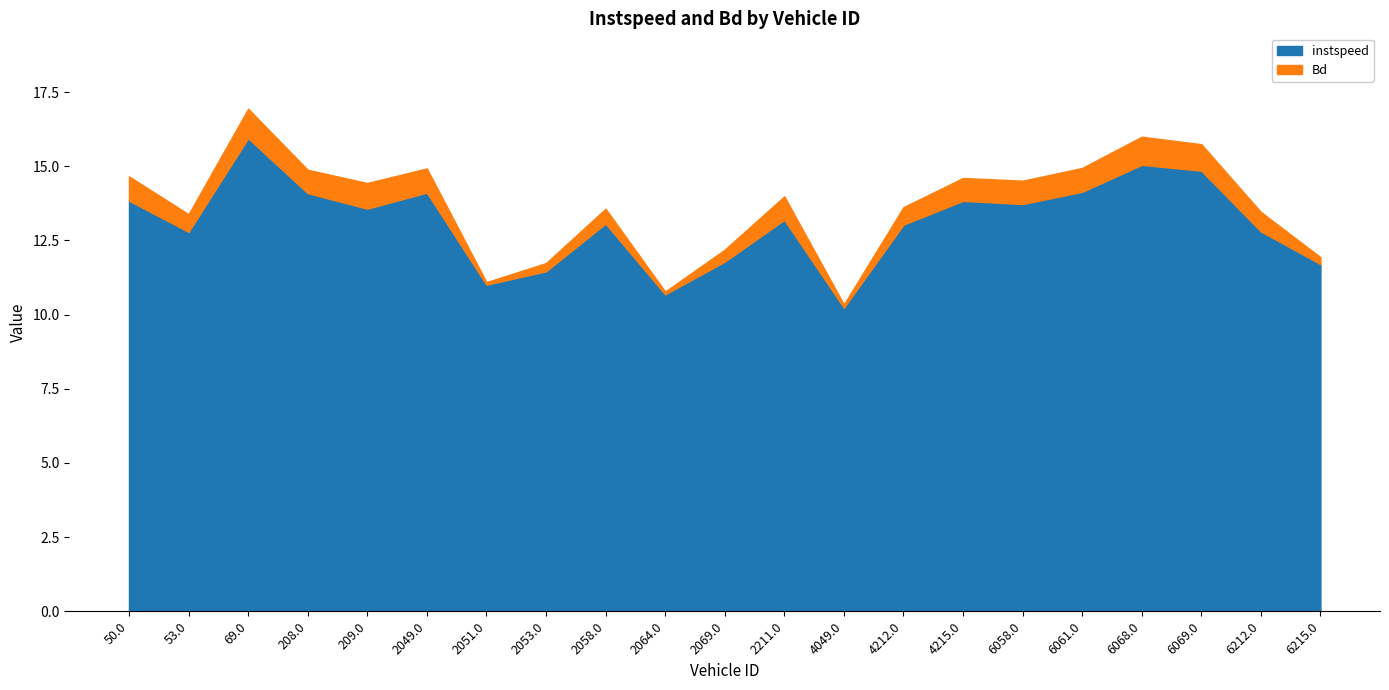

Which category has the lowest value in the instspeed series?

4049.0